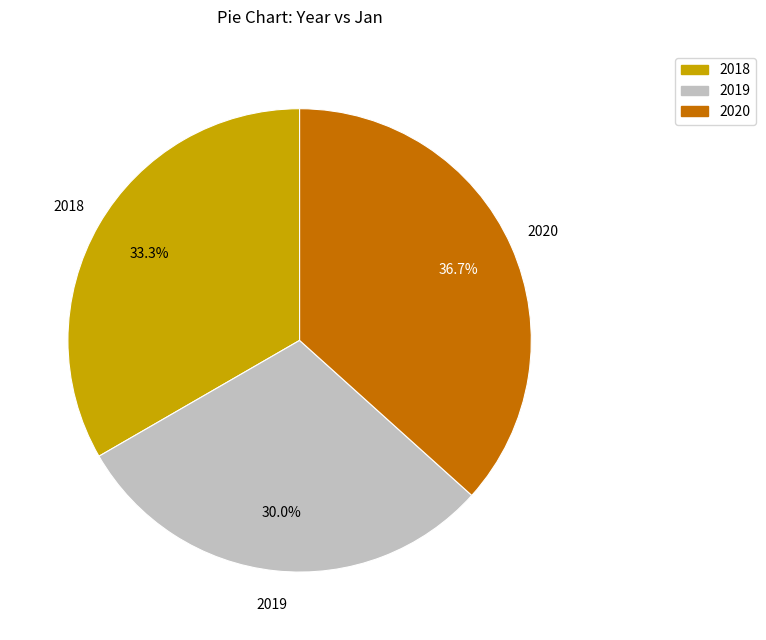

Rank the categories by value from highest to lowest.

2020, 2018, 2019